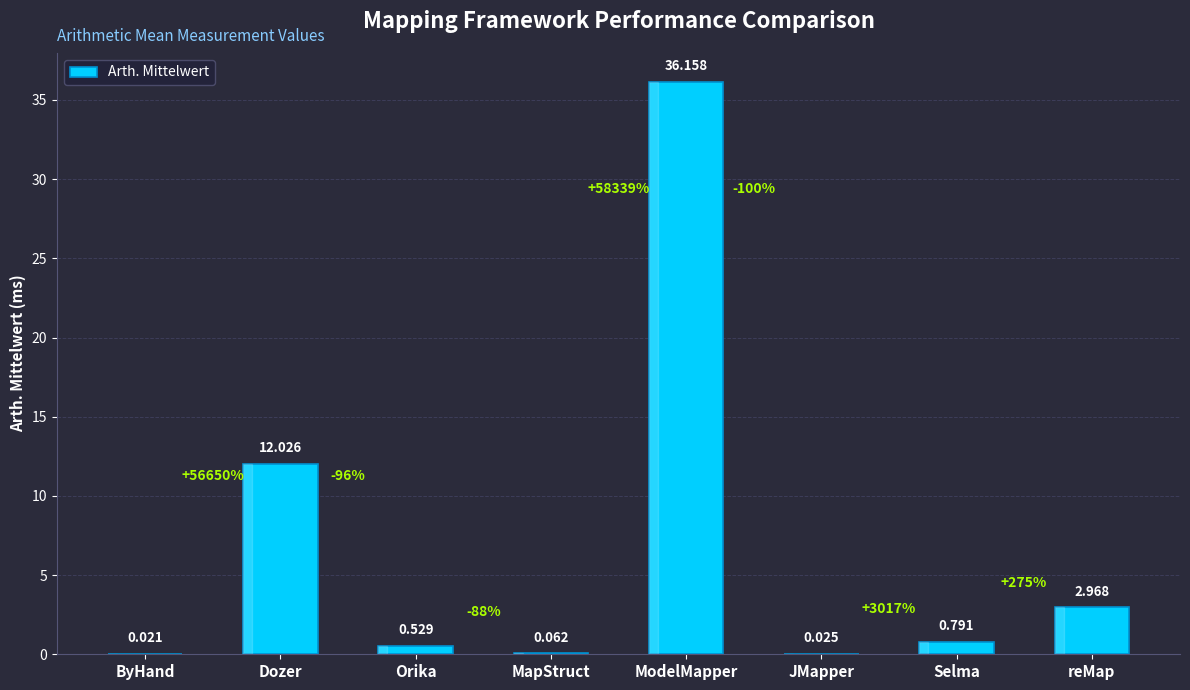

Are the bars horizontal?

No